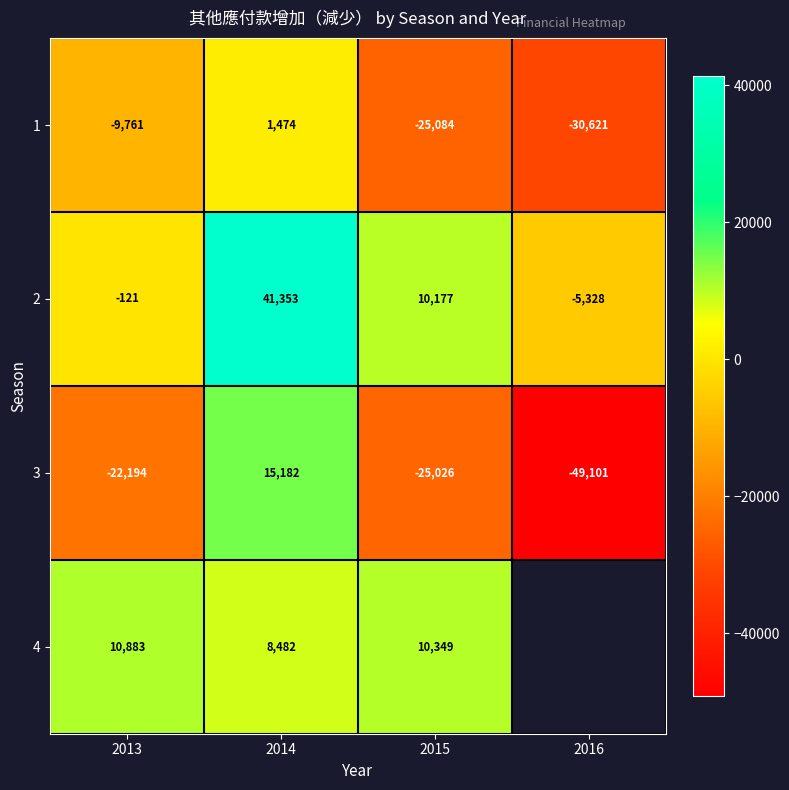

What is the difference between the 1 values at 2016 and 2013?

20860